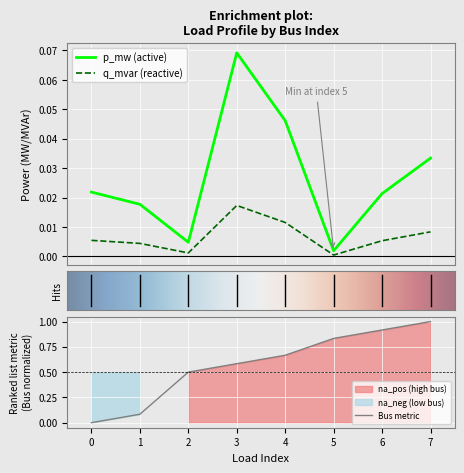

At which category is the sum across all series the highest?

3